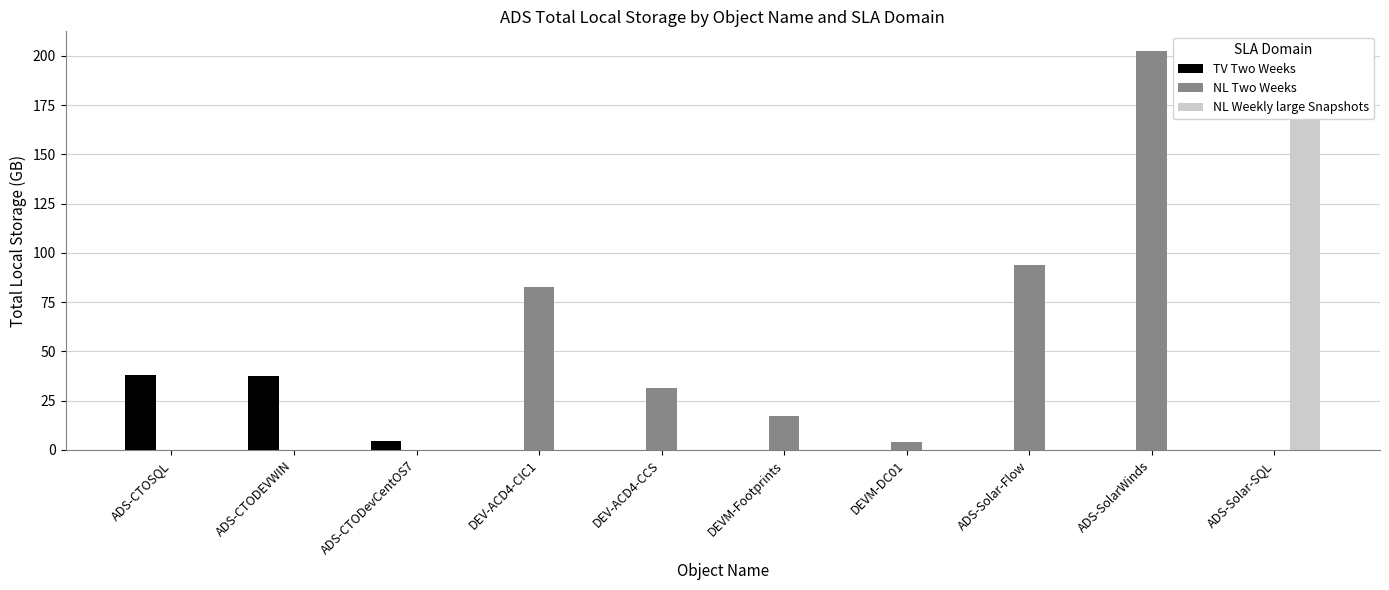

How many bars are there in each group?

3